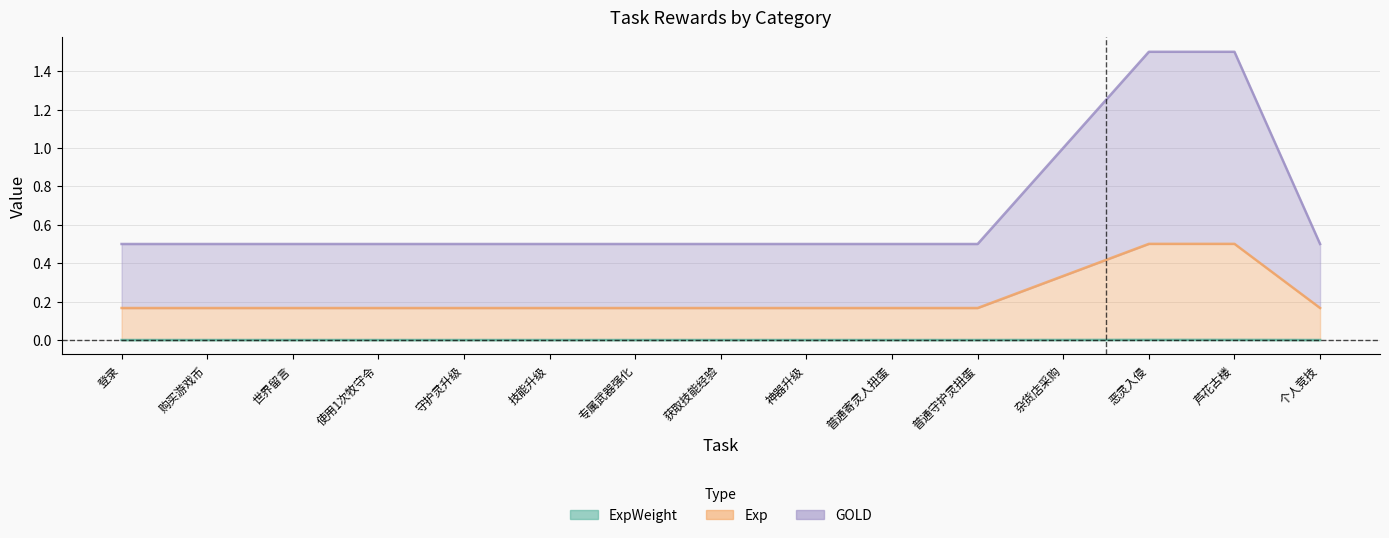

Which has a higher value, 神器升级 or 杂货店采购?

杂货店采购